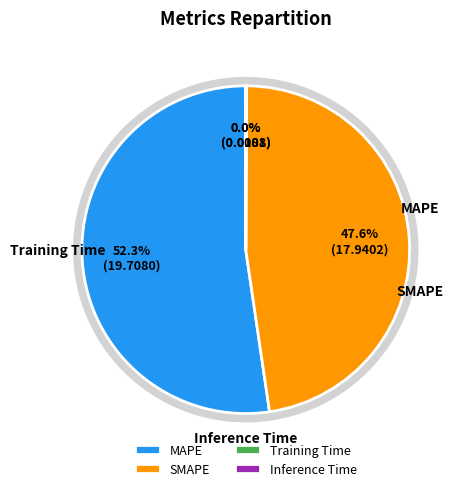

What is the smallest slice in the pie chart?

Training Time